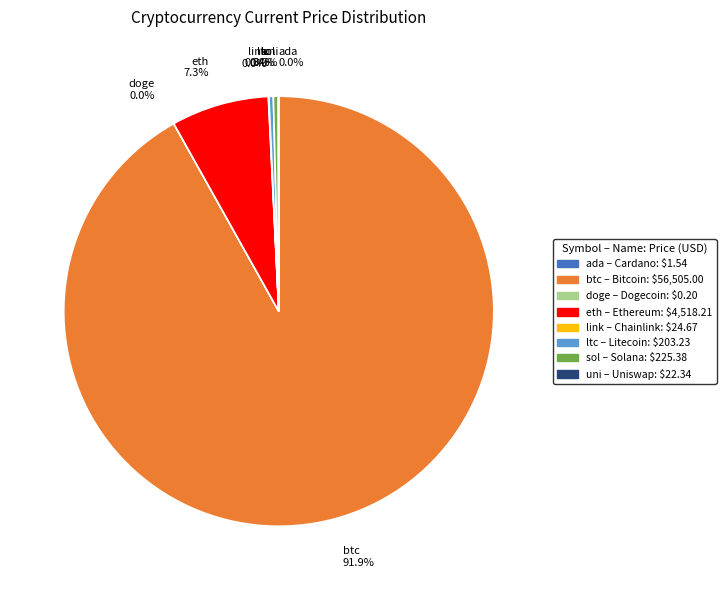

Is the sum of sol and eth greater than half?

No